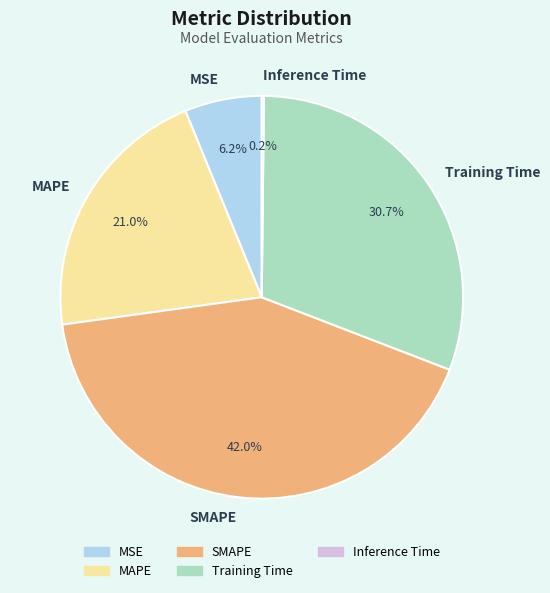

Which category has the biggest portion of the pie?

SMAPE